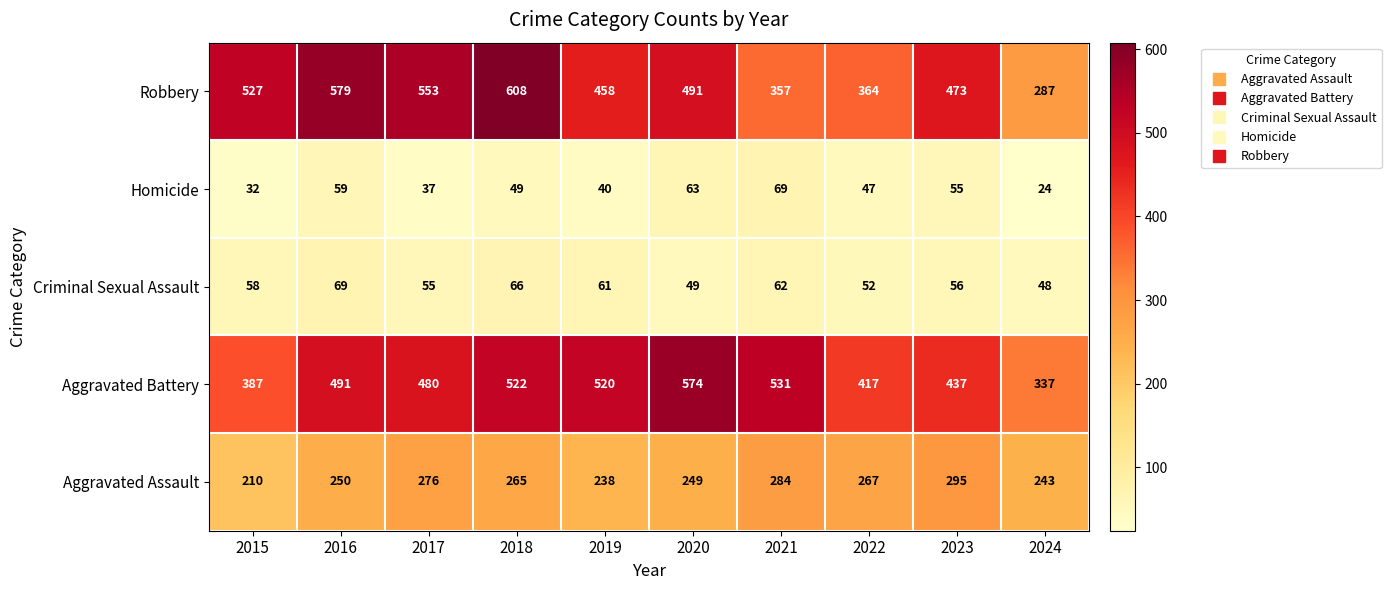

Where is Robbery nearest to the value 447?

2019